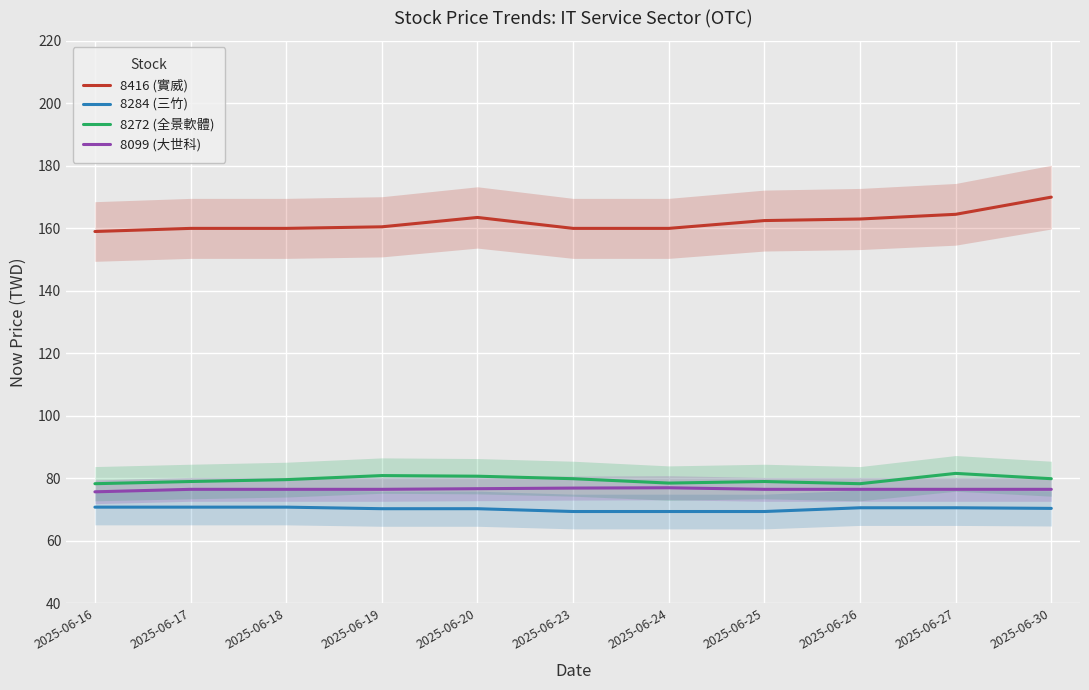

What is the sum of all 8284 (三竹) values?

772.8